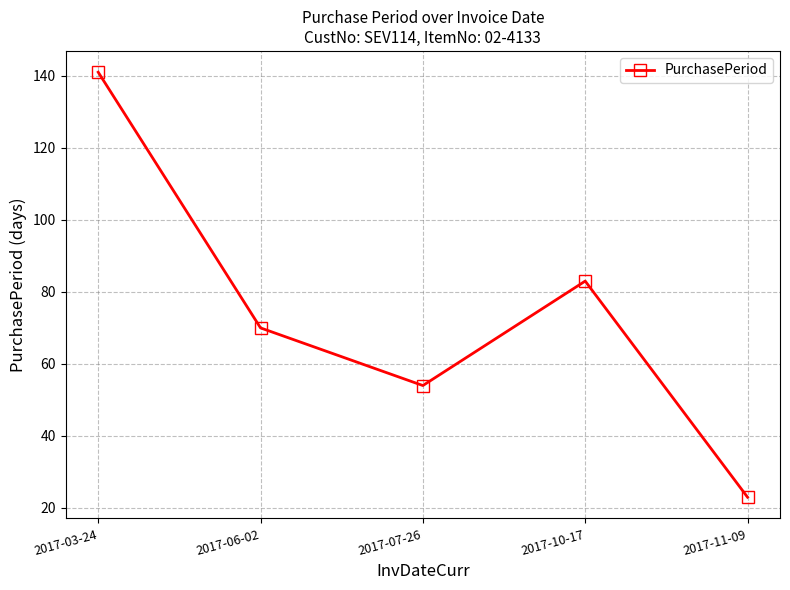

Reading left to right, extract all data points from this chart.

2017-03-24=141	2017-06-02=70	2017-07-26=54	2017-10-17=83	2017-11-09=23